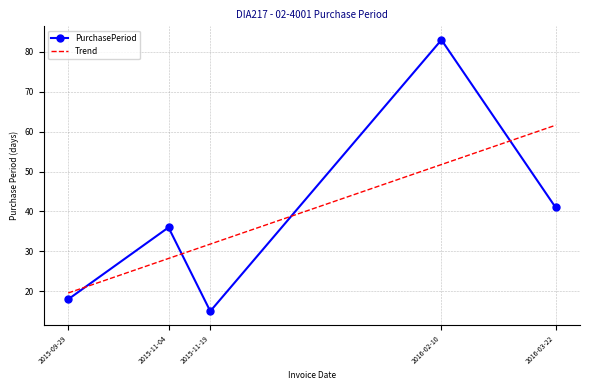

Reading right to left, what are all the values shown in this chart?

PurchasePeriod: 41.0	83.0	15.0	36.0	18.0
Trend: 61.6	51.8	31.8	28.2	19.6